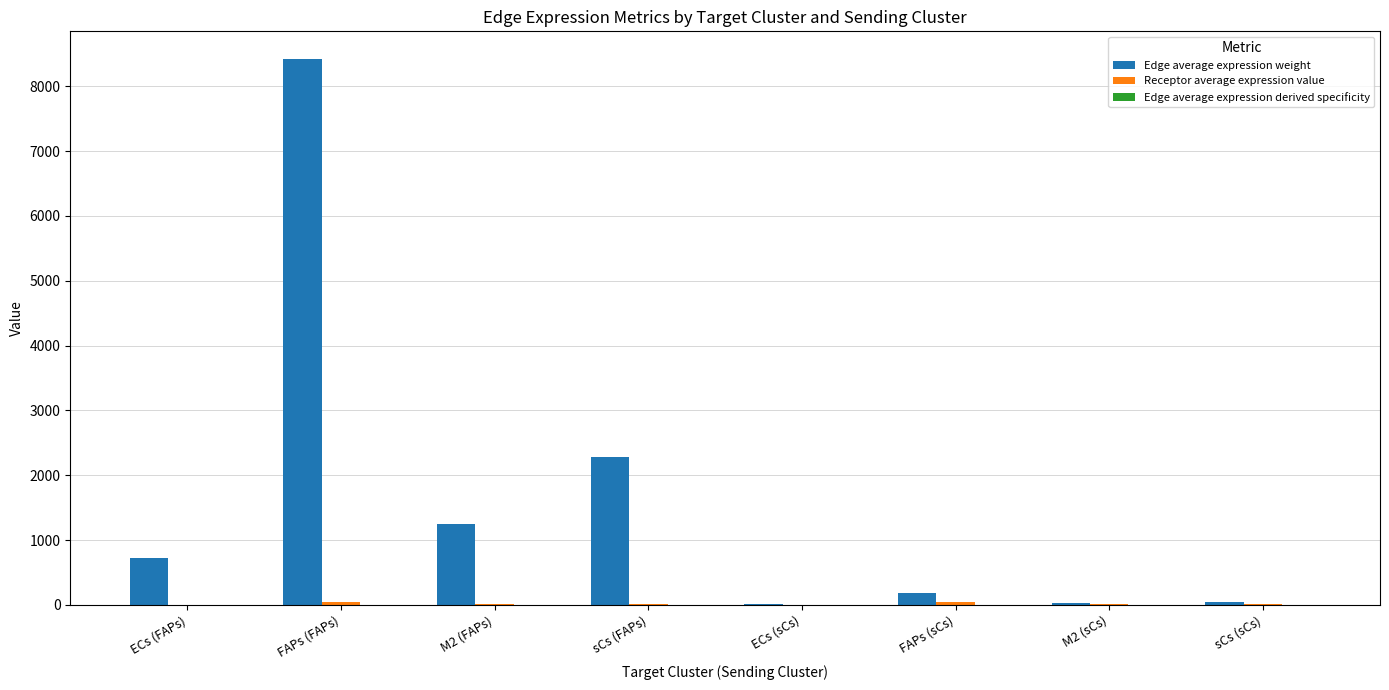

Which series changed the most between M2 (FAPs) and ECs (sCs)?

Edge average expression weight